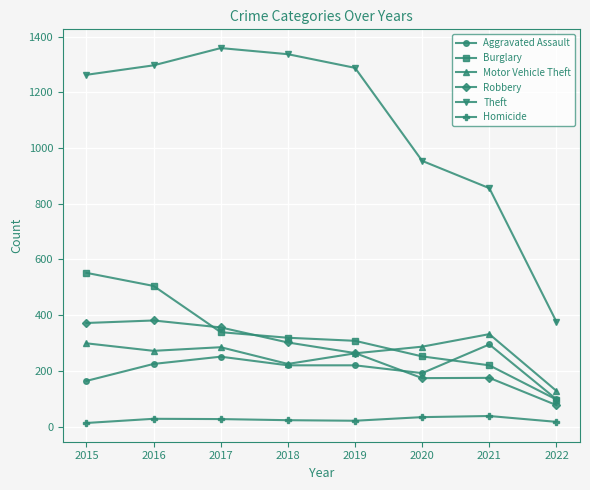

True or false: Aggravated Assault has a value of 168 at 2022.

False